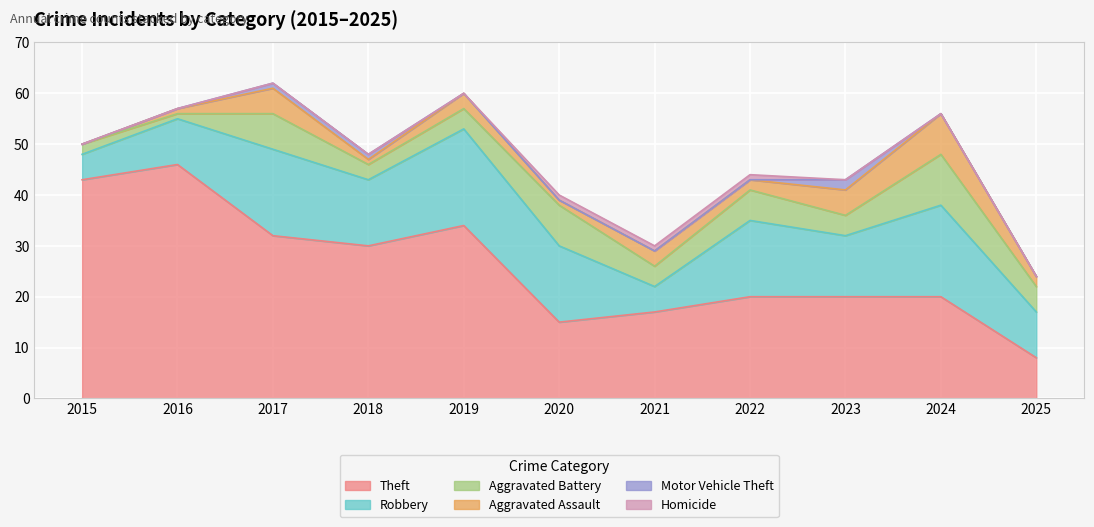

What value does the Aggravated Battery series have at 2018?

3